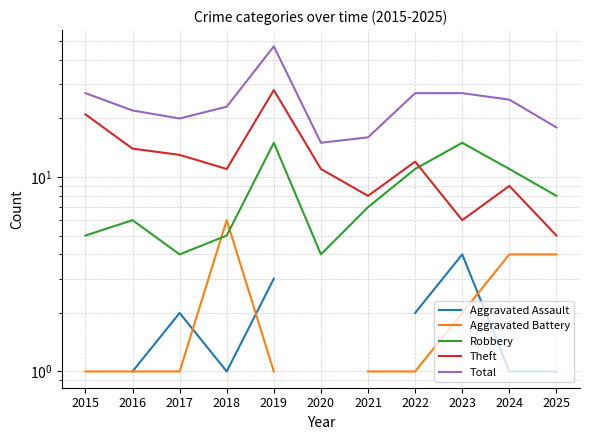

True or false: Aggravated Battery has more than 2 points higher than both neighbors.

False